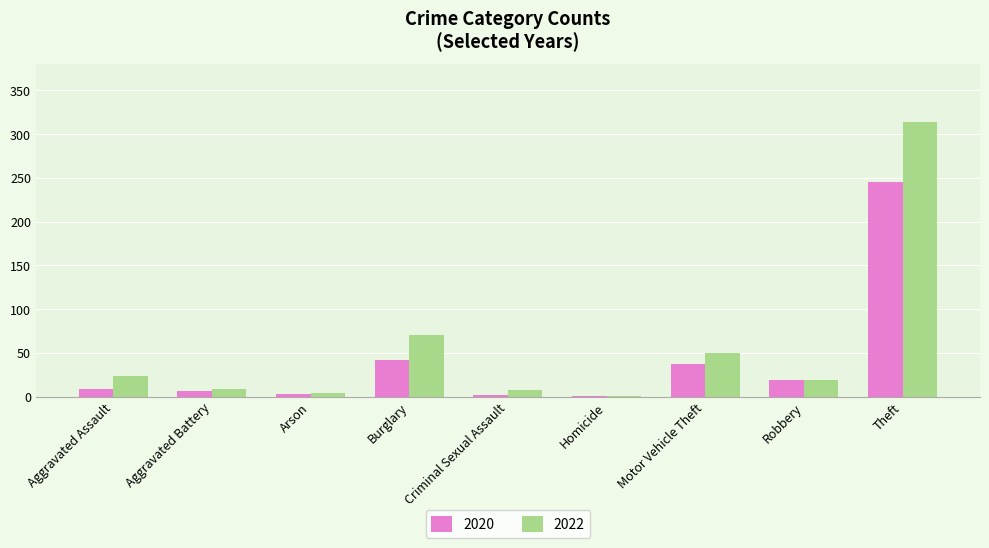

What is the highest value of the 2020 series?

245